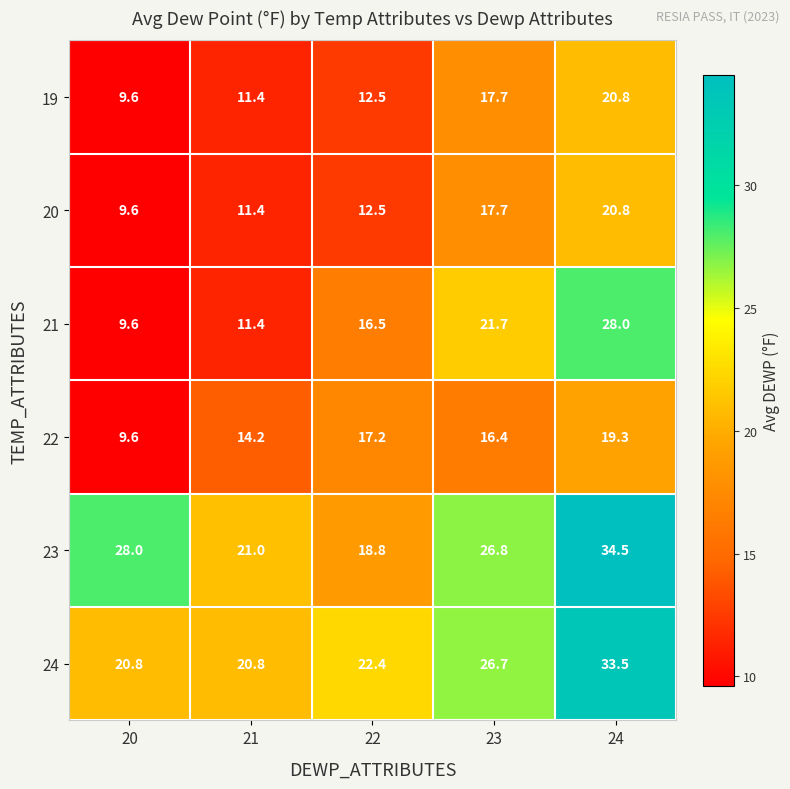

Count the number of data series in this chart.

6